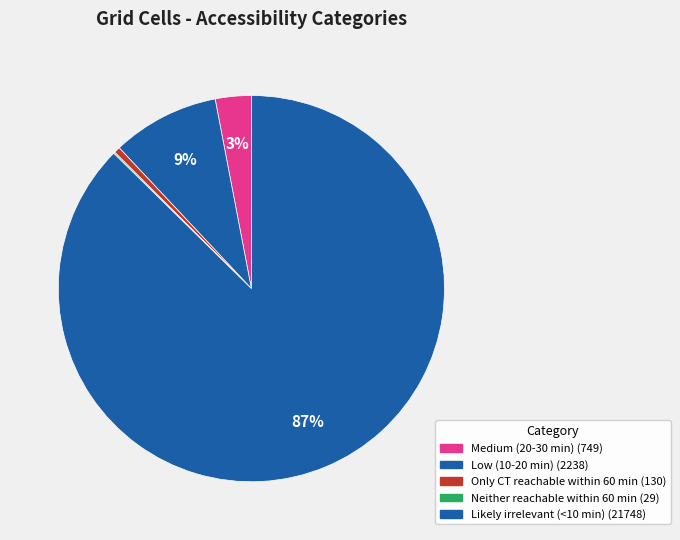

What portion of the pie excludes Only CT reachable within 60 min?

99.5%